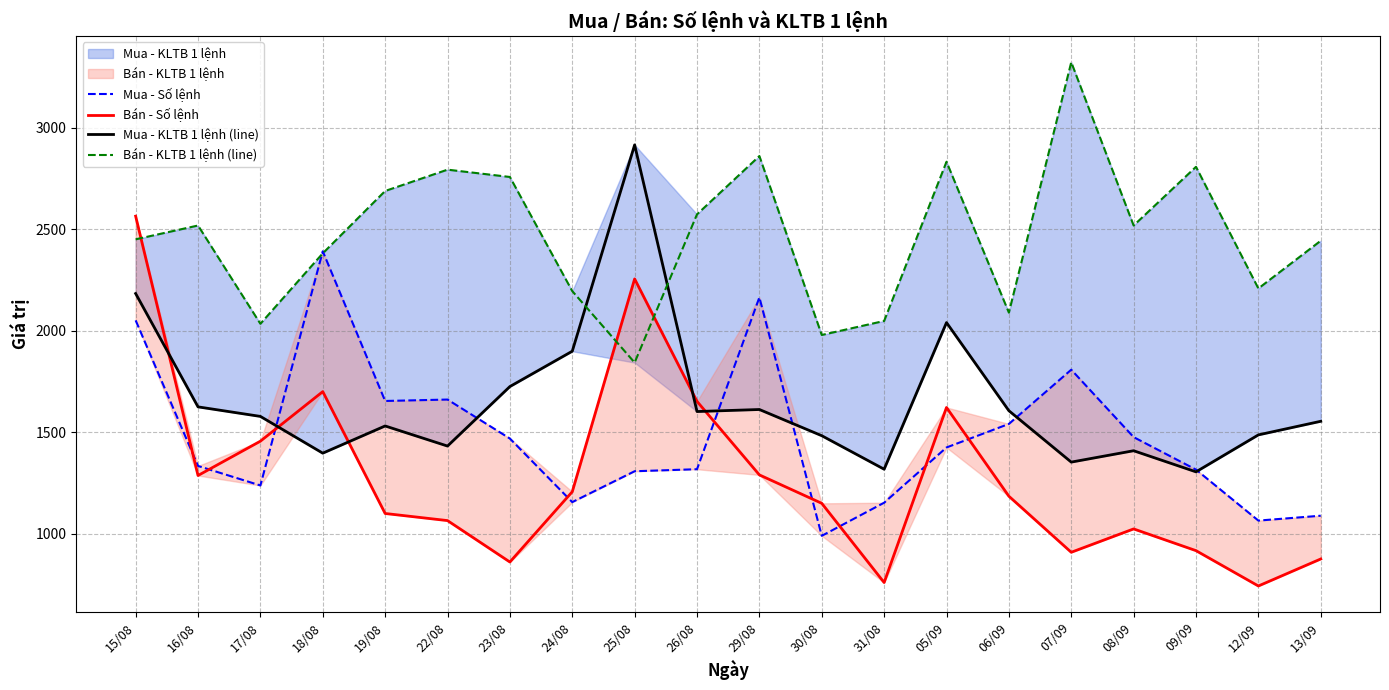

Is it true that Mua - KLTB 1 lệnh (line) equals 1318 at 31/08?

True